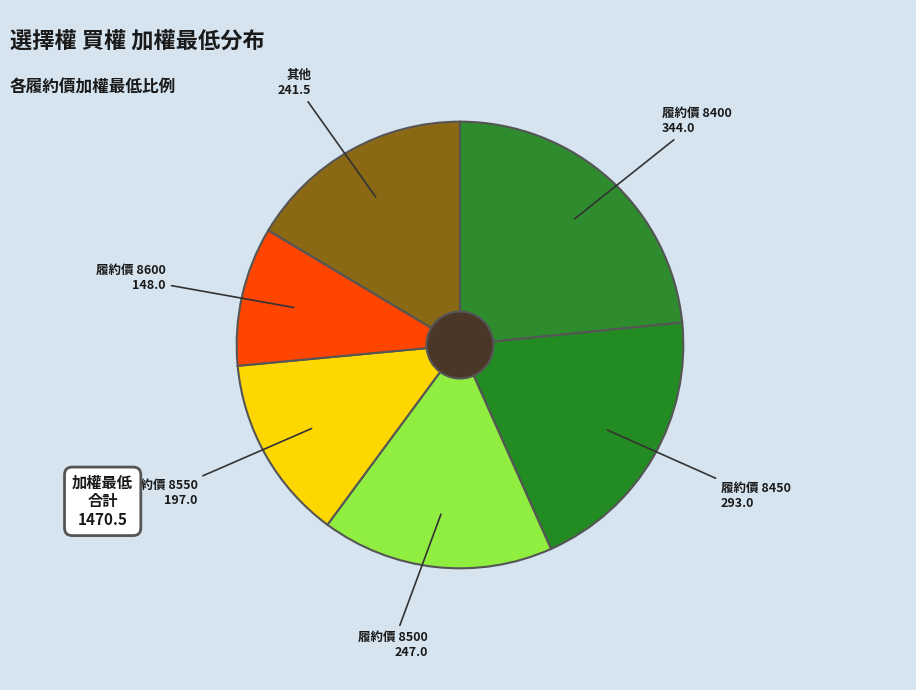

Count the number of slices in the pie.

6